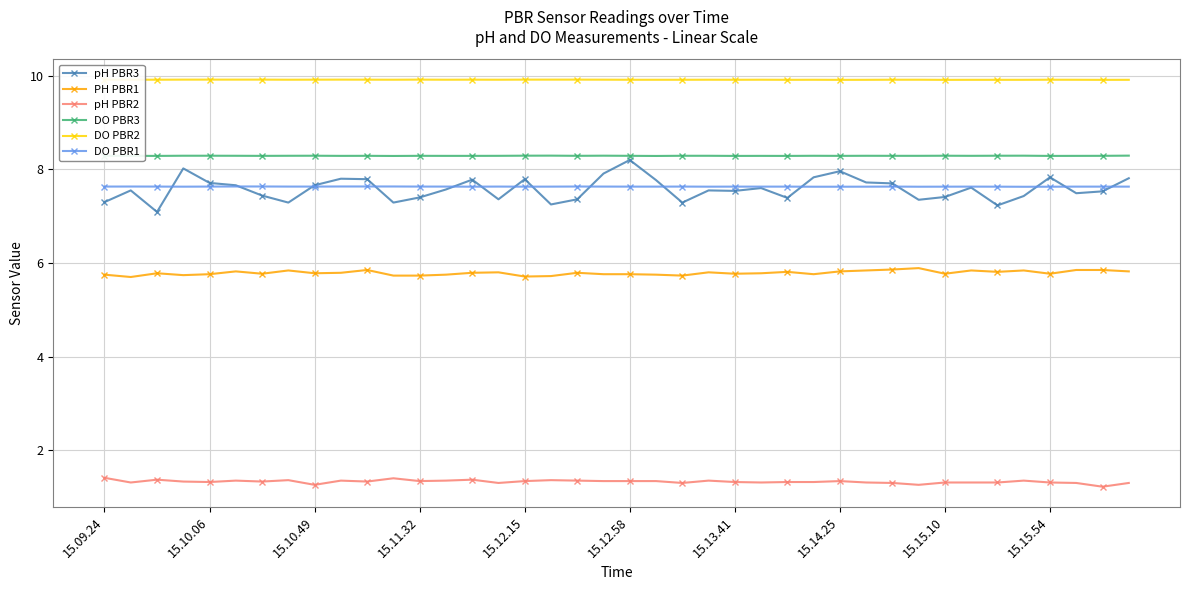

Which series has the largest range (max minus min)?

pH PBR3